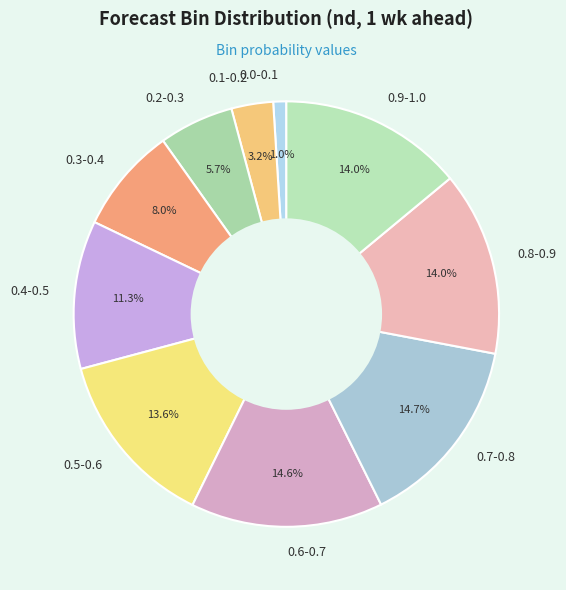

How many slices are in this pie chart?

10